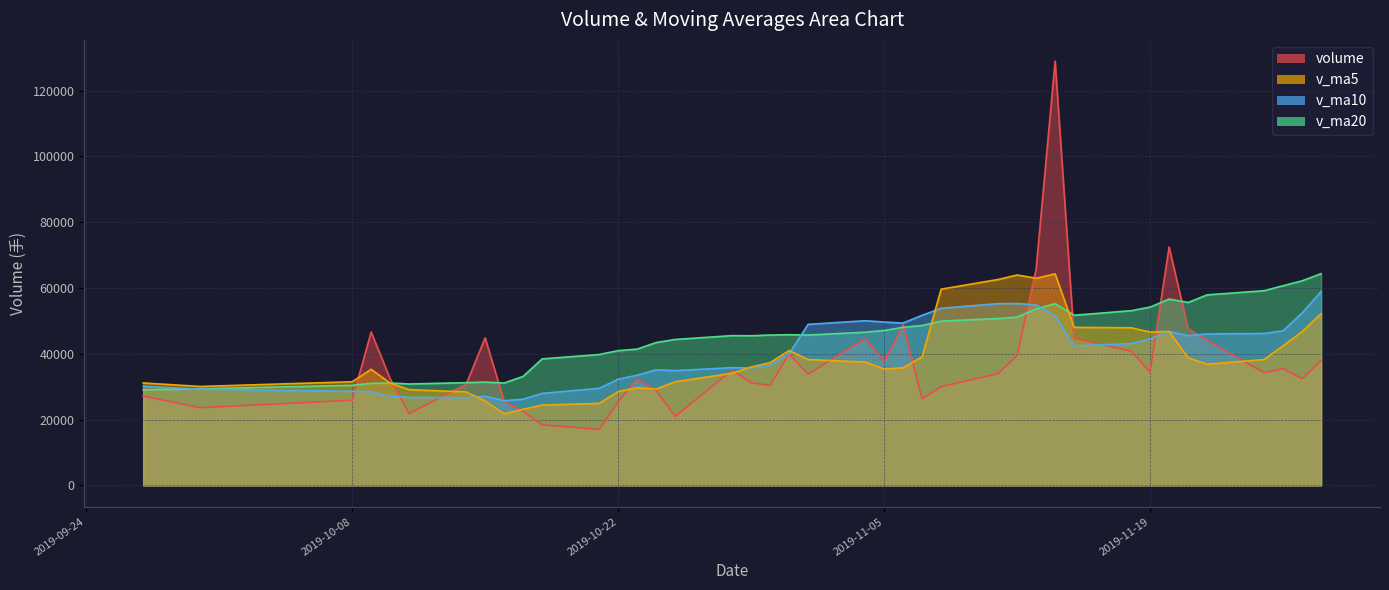

Where does the v_ma10 series first go above 42453?

2019-11-01